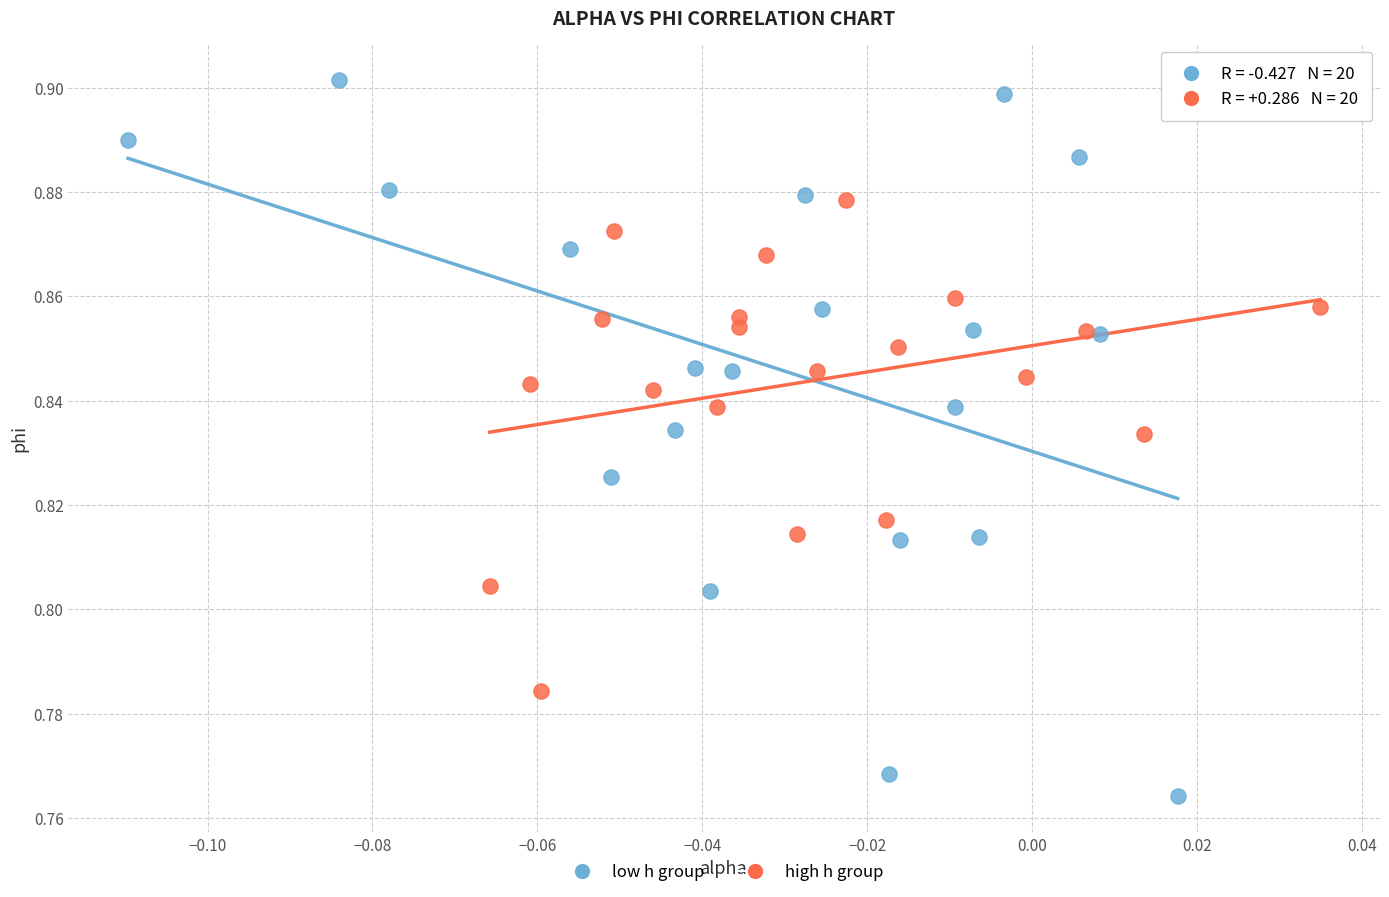

Which series reaches the minimum Y coordinate?

low h group